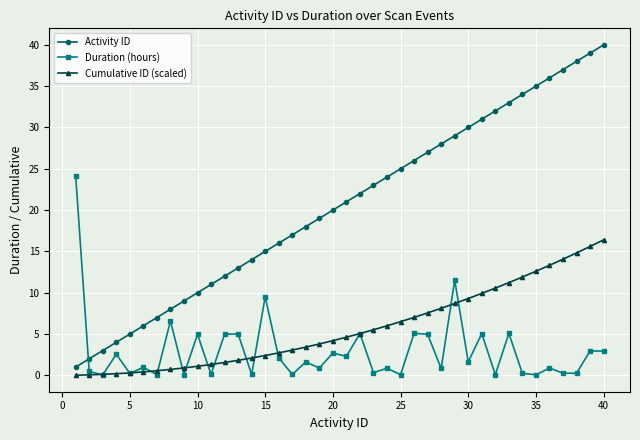

What is the highest value of the Activity ID series?

40.0